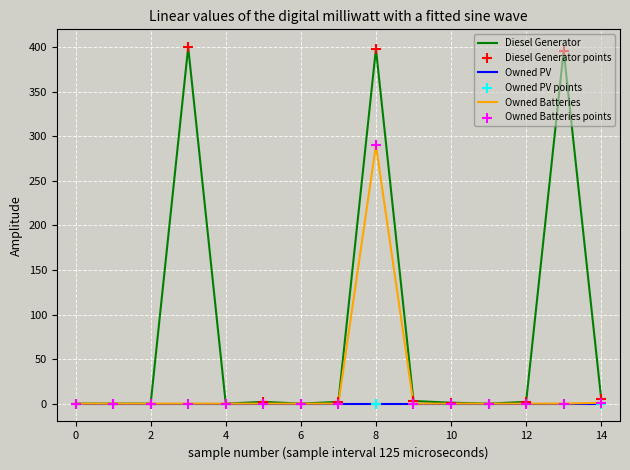

Which series has the widest spread of values?

Diesel Generator